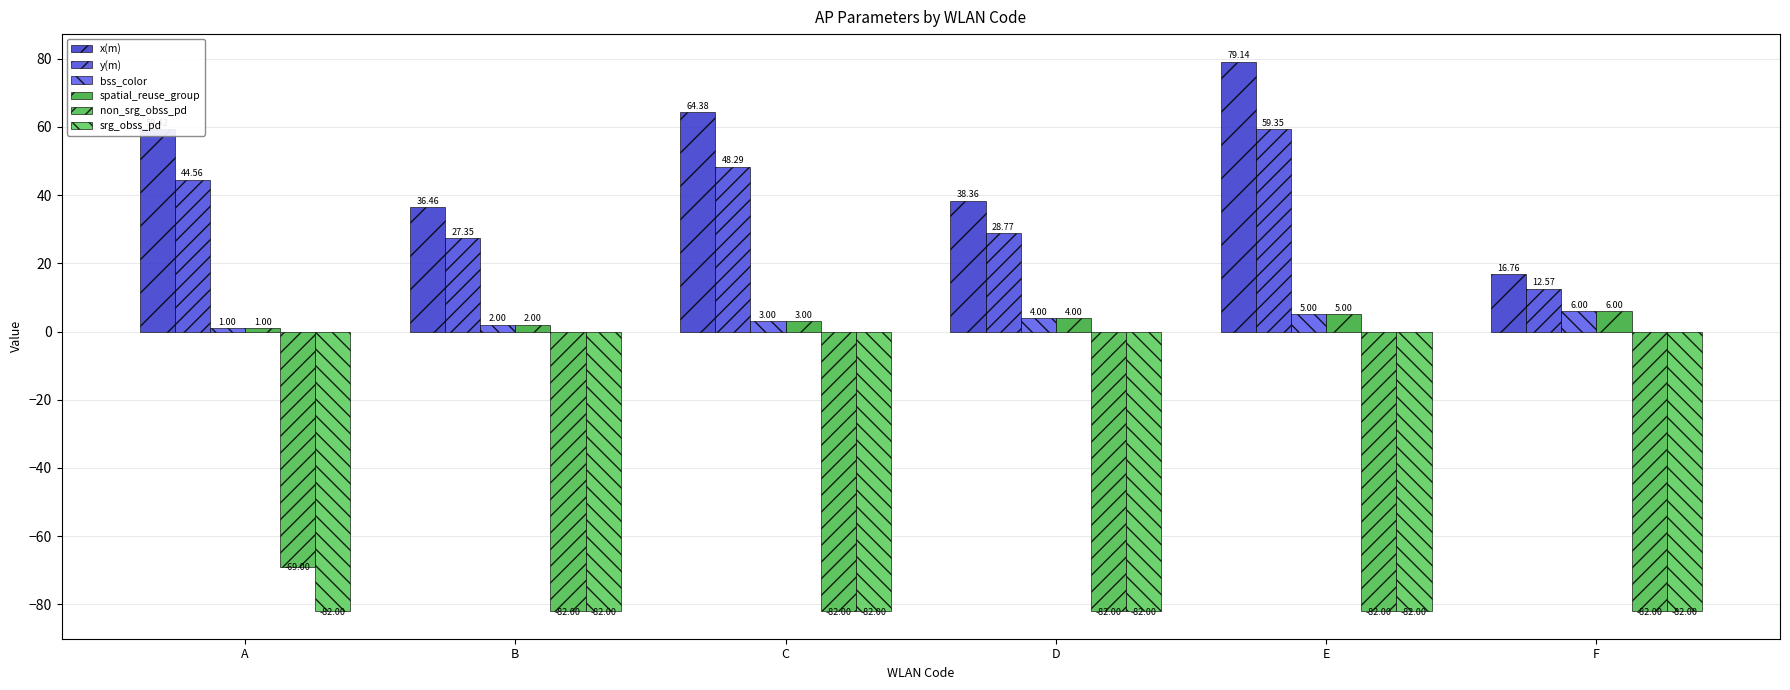

How many bars are there in total?

36